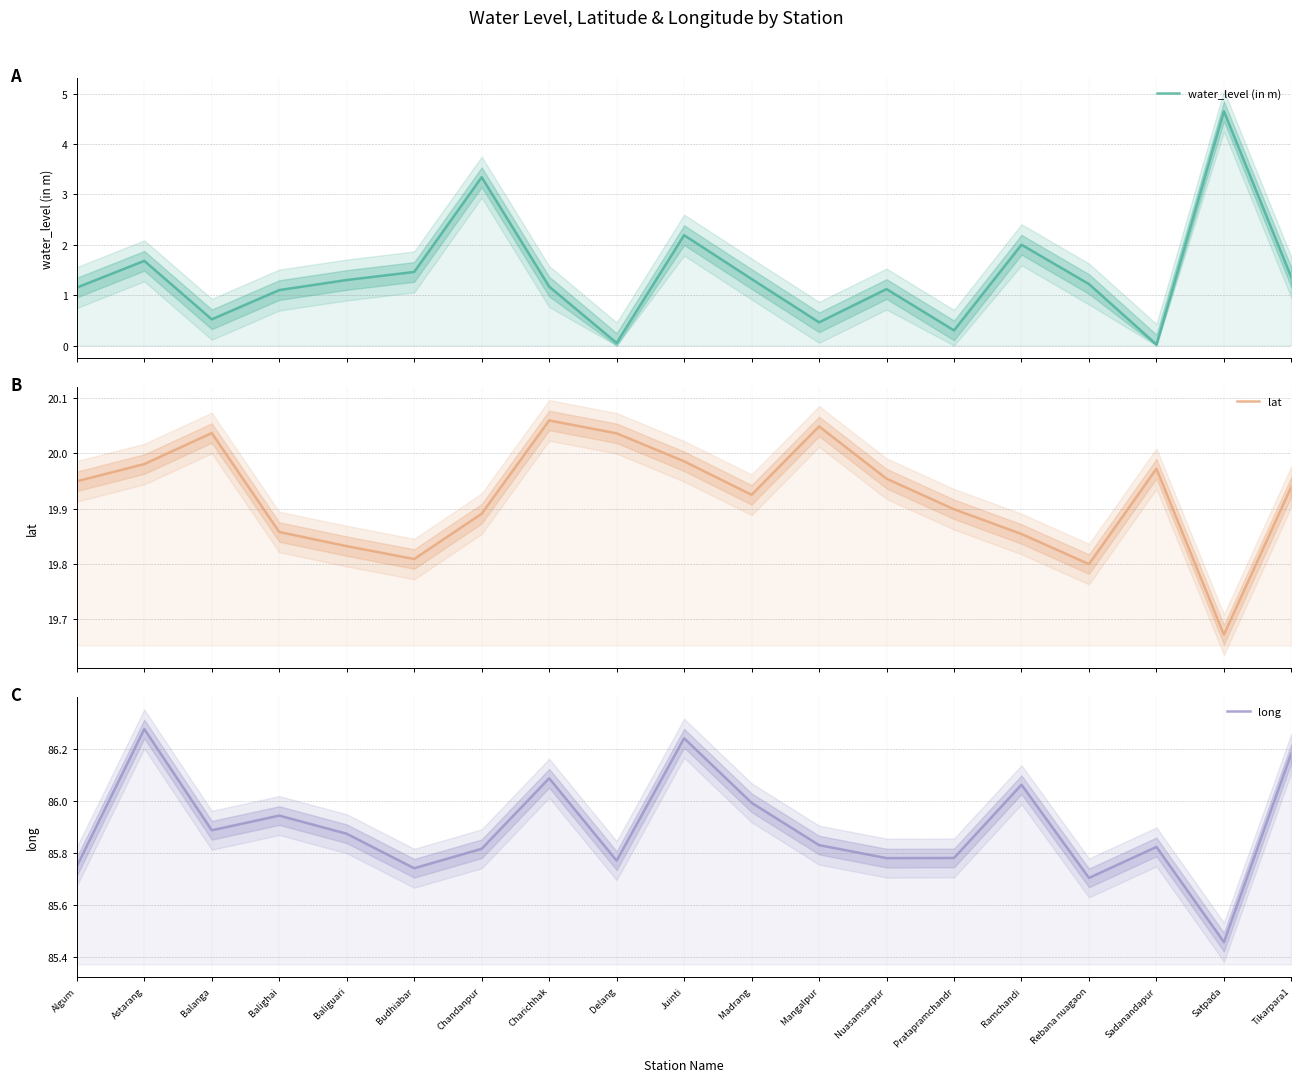

True or false: water_level (in m) and lat intersect in this chart.

False